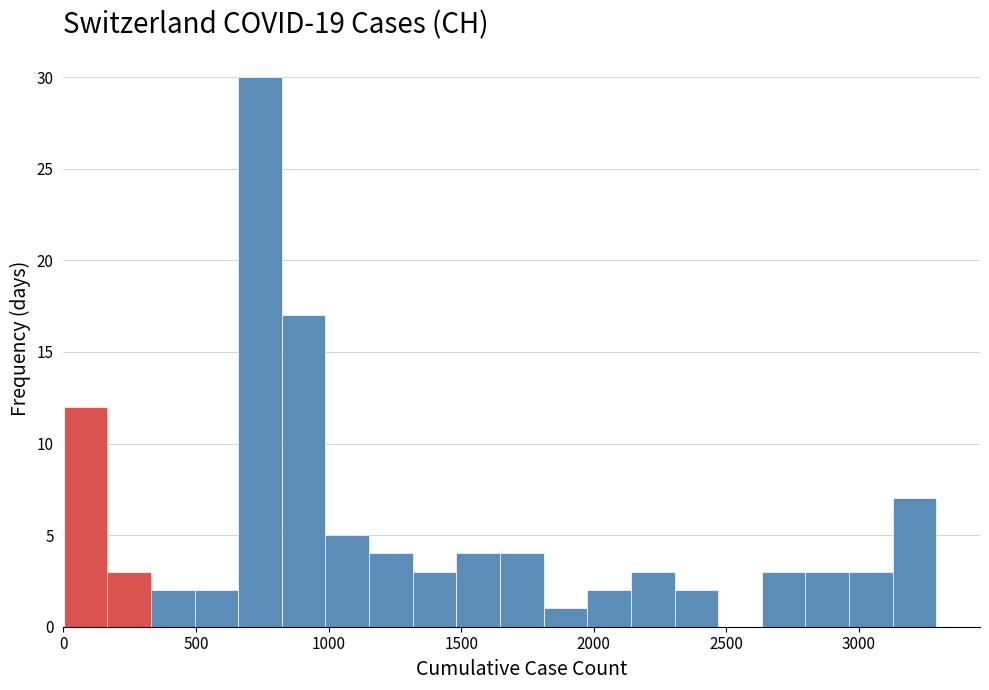

Read against the x-axis, roughly where is the centre of the tallest bar?

750